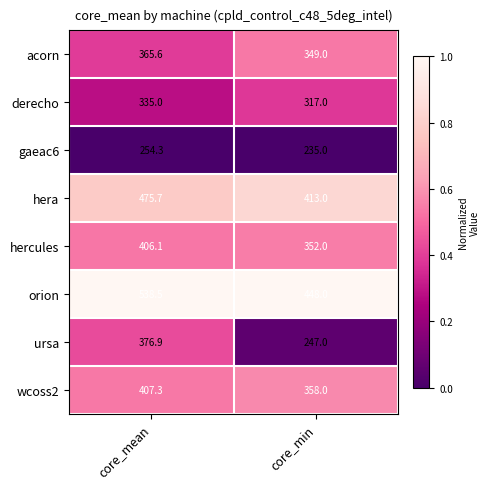

The hera series shows 183.7 at core_mean. True or false?

False